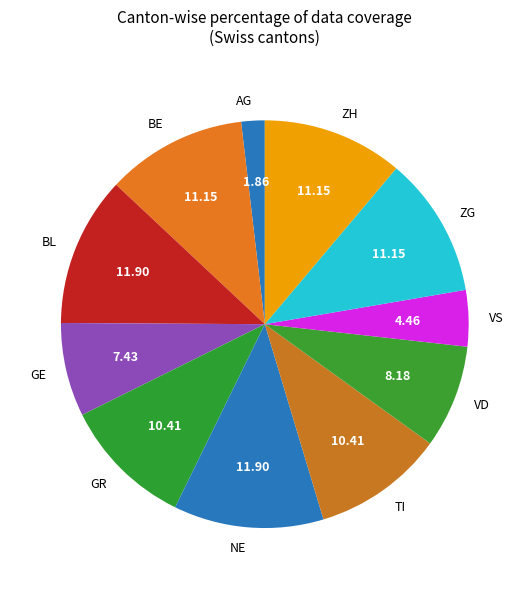

Is the sum of BL and ZH greater than half?

No